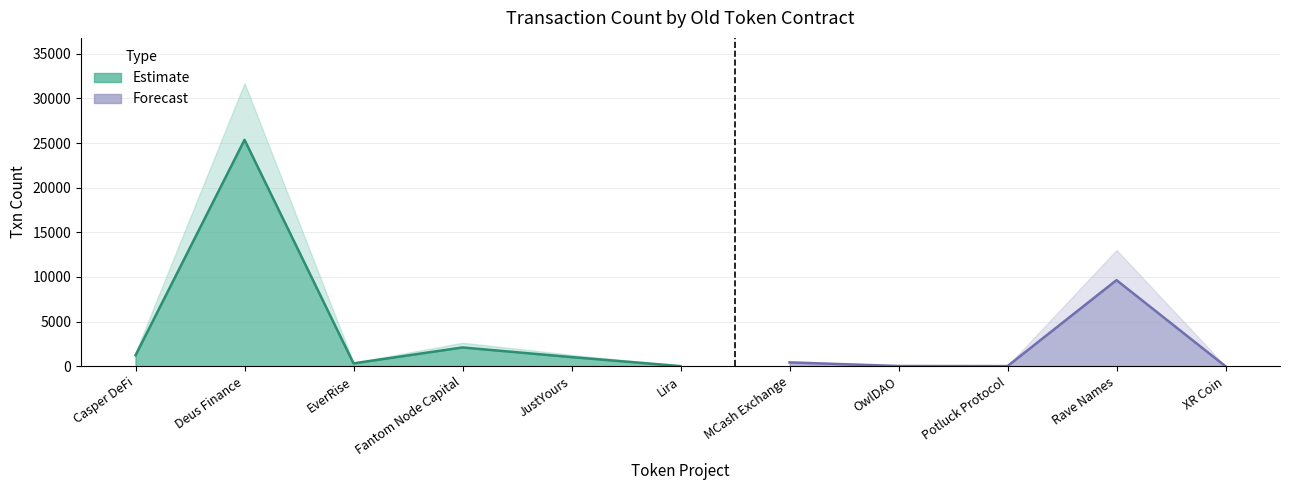

Where is the data nearest to the value 12679?

Rave Names